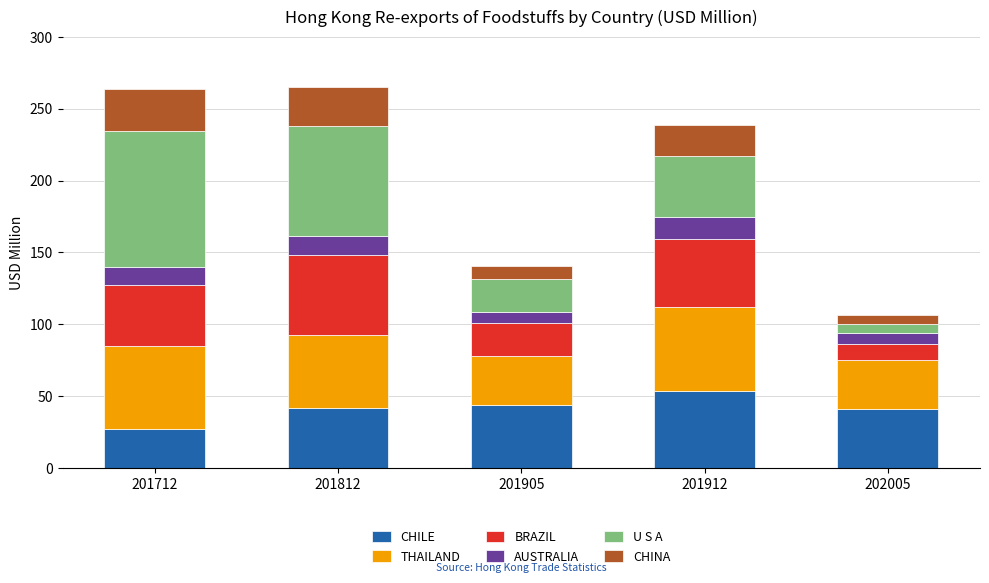

How many data points in CHILE are less than 41?

1